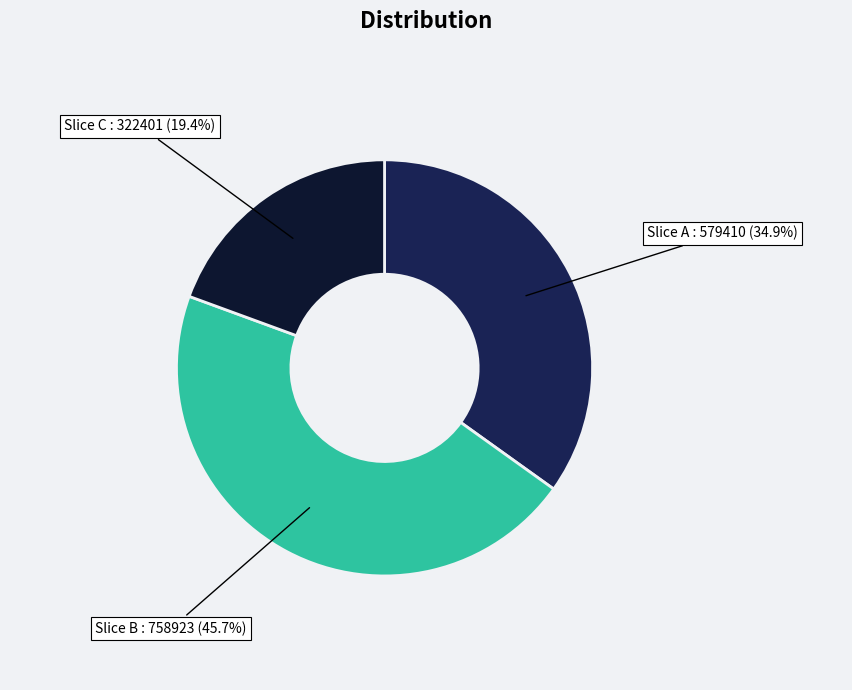

Is there a majority slice in this chart?

No